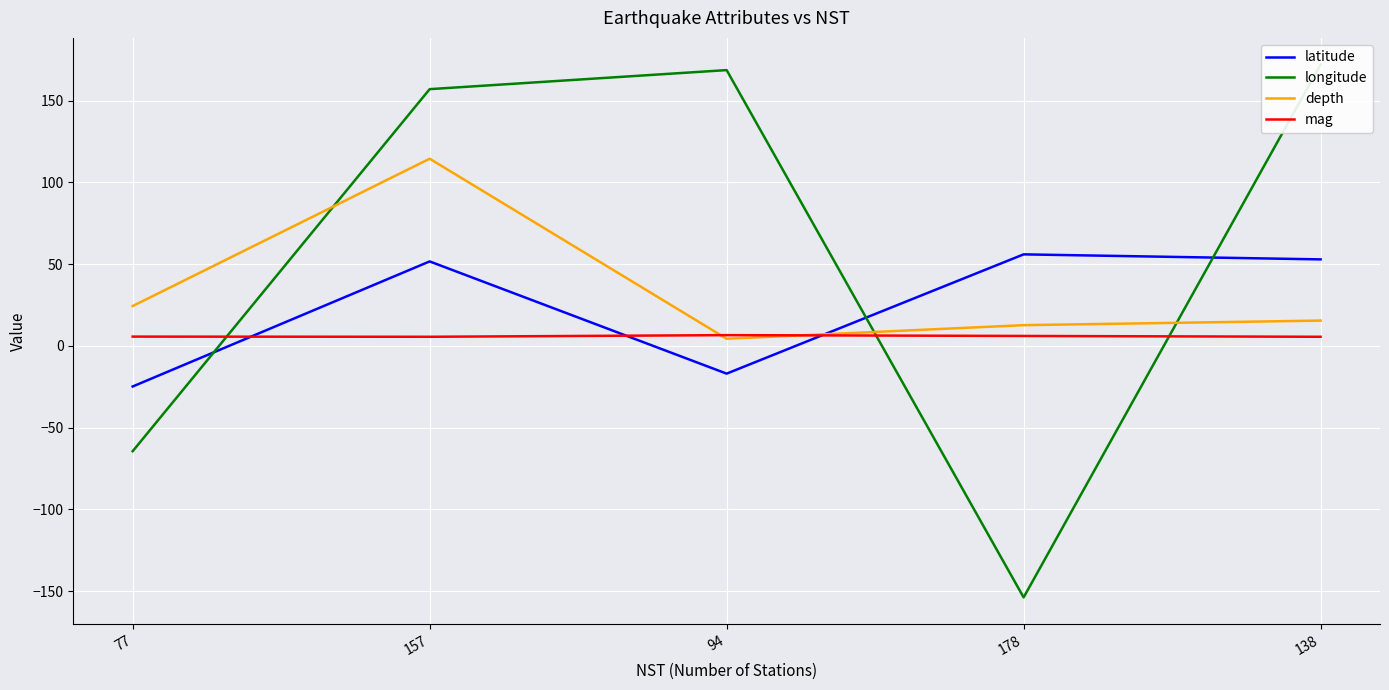

The value of longitude at 157 is 50.5. True or false?

False